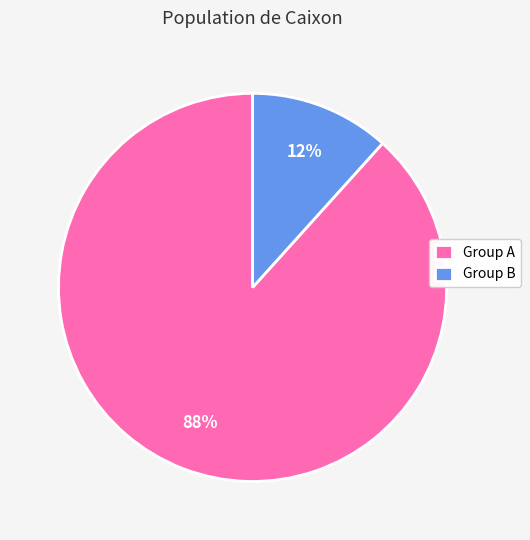

To the nearest percent, what is the average slice percentage?

50%